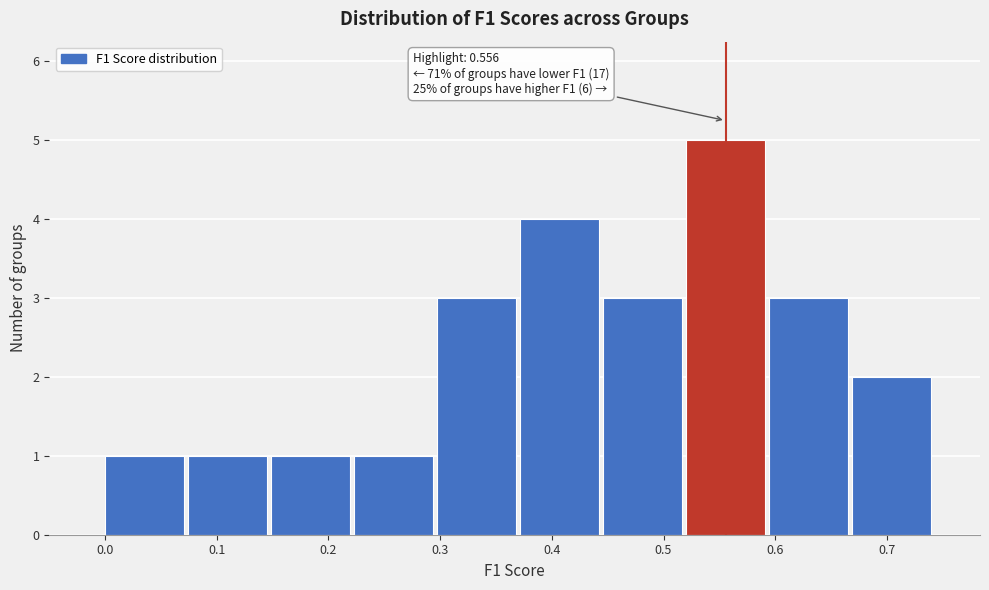

Over which range of the x-axis is the bar tallest?

0.52 to 0.59